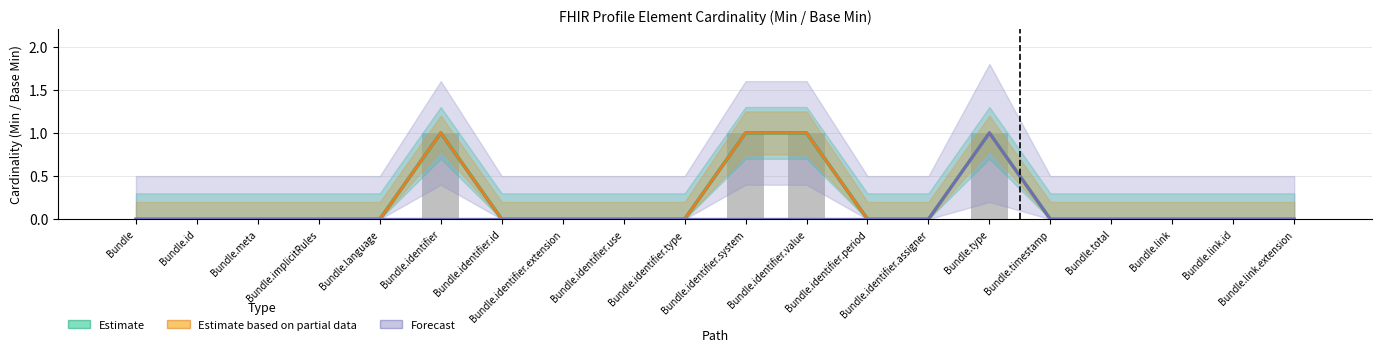

Reading right to left, what are all the values shown in this chart?

Estimate: 0	0	0	0	0	1	0	0	1	1	0	0	0	0	1	0	0	0	0	0
Estimate based on partial data: 0	0	0	0	0	1	0	0	1	1	0	0	0	0	1	0	0	0	0	0
Forecast: 0	0	0	0	0	1	0	0	0	0	0	0	0	0	0	0	0	0	0	0